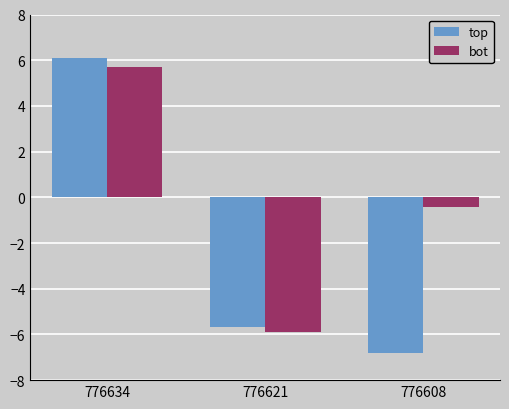

At which label is top closest to 0?

776621